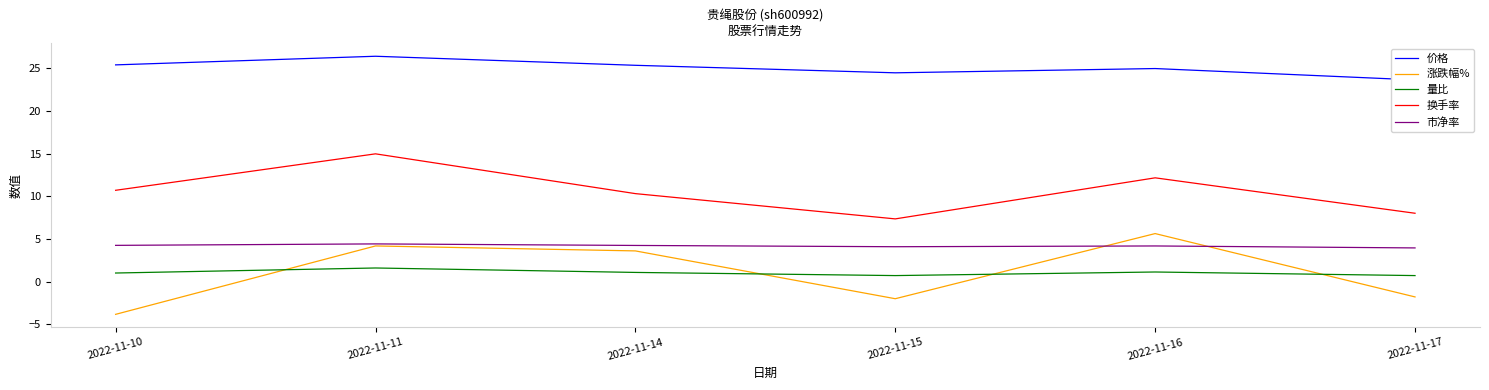

Reading left to right, extract all data points from this chart.

价格: 25.4	26.4	25.3	24.5	25.0	23.6
涨跌幅%: -3.8	4.2	3.6	-2.0	5.6	-1.8
量比: 1.0	1.6	1.1	0.7	1.1	0.7
换手率: 10.7	15.0	10.3	7.3	12.2	8.0
市净率: 4.2	4.4	4.2	4.1	4.2	4.0